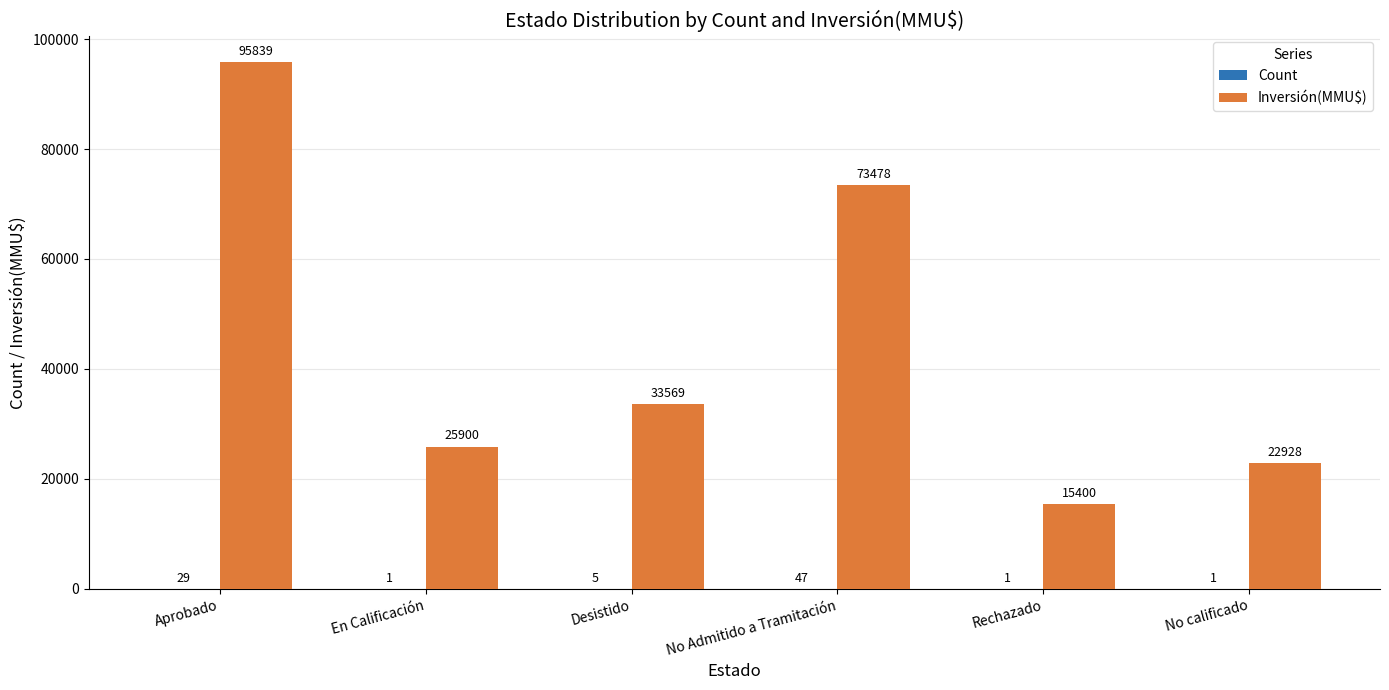

What is the sum of all Inversión(MMU$) values?

267114